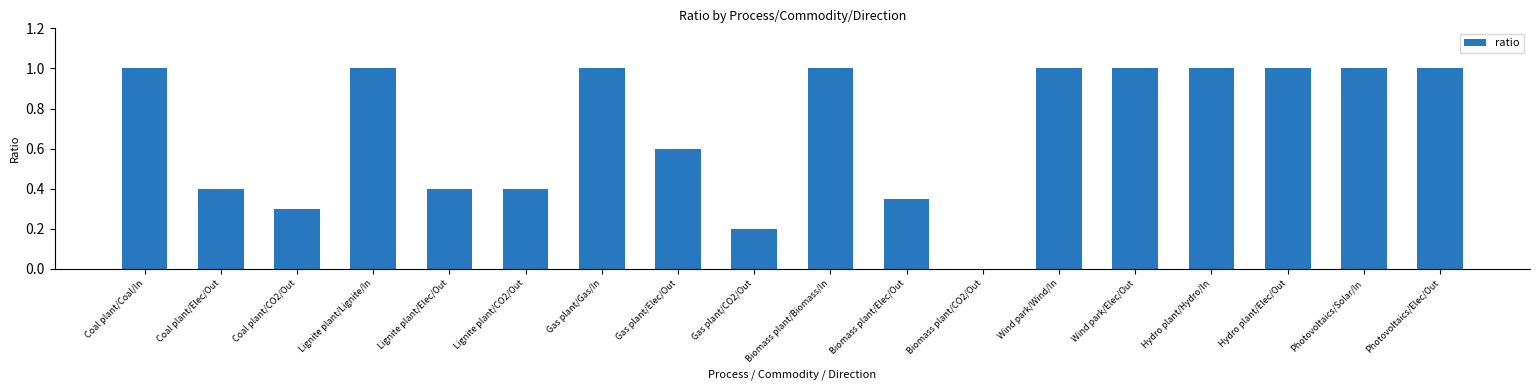

What is the greatest value displayed?

1.0